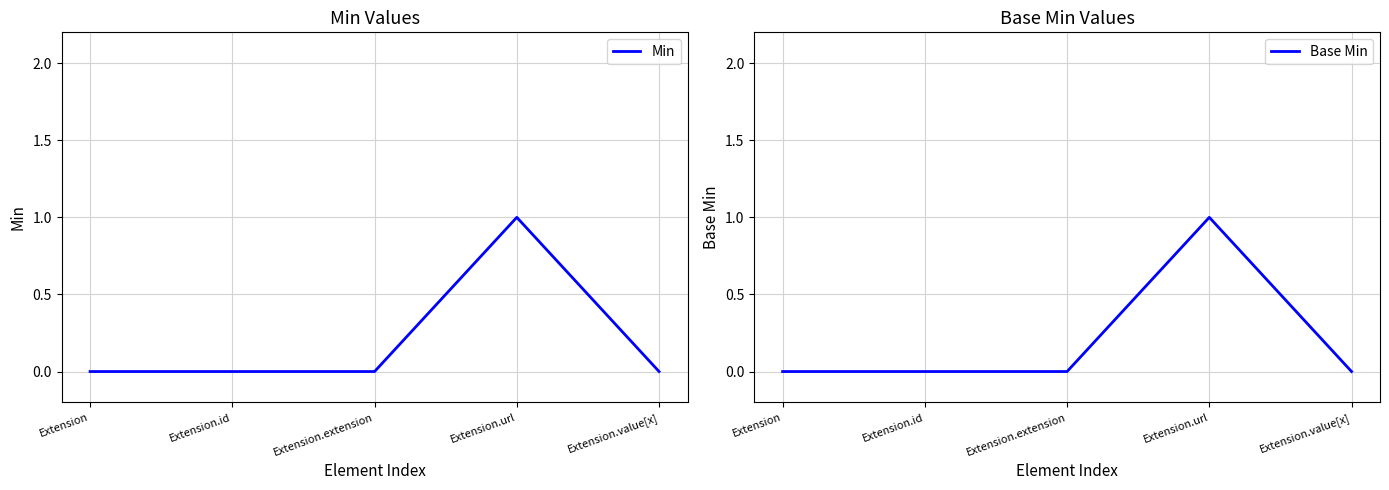

What value does the Base Min series have at Extension.url?

1